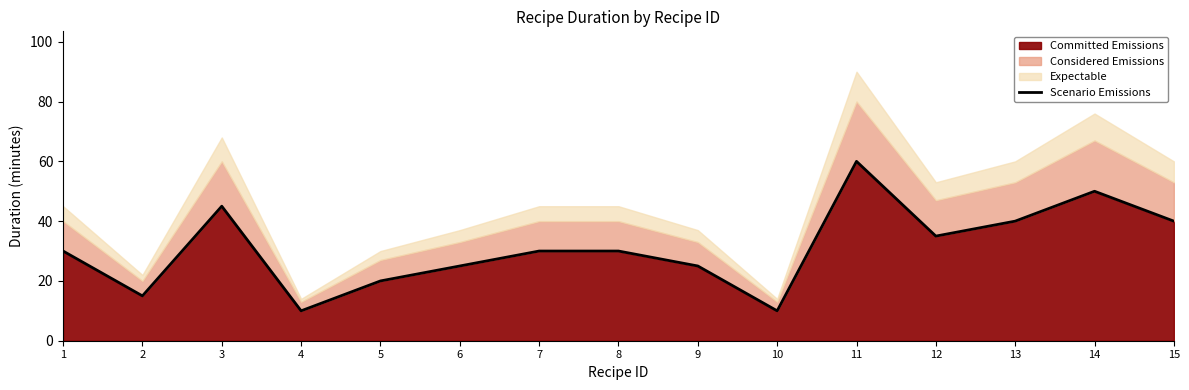

What is the maximum value shown in the chart?

60